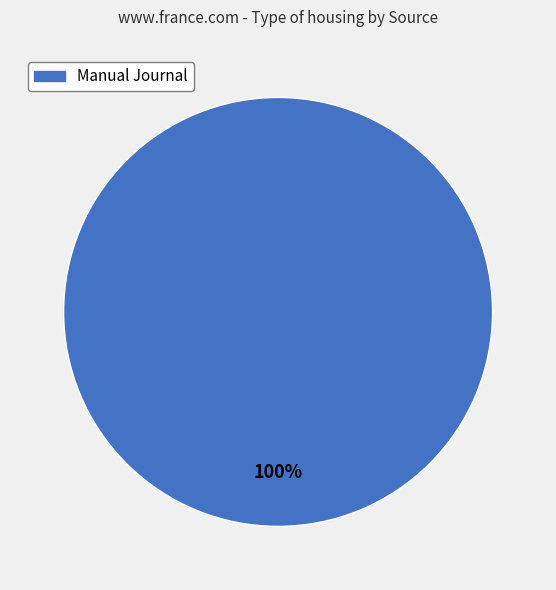

Does any single category account for the majority?

Yes